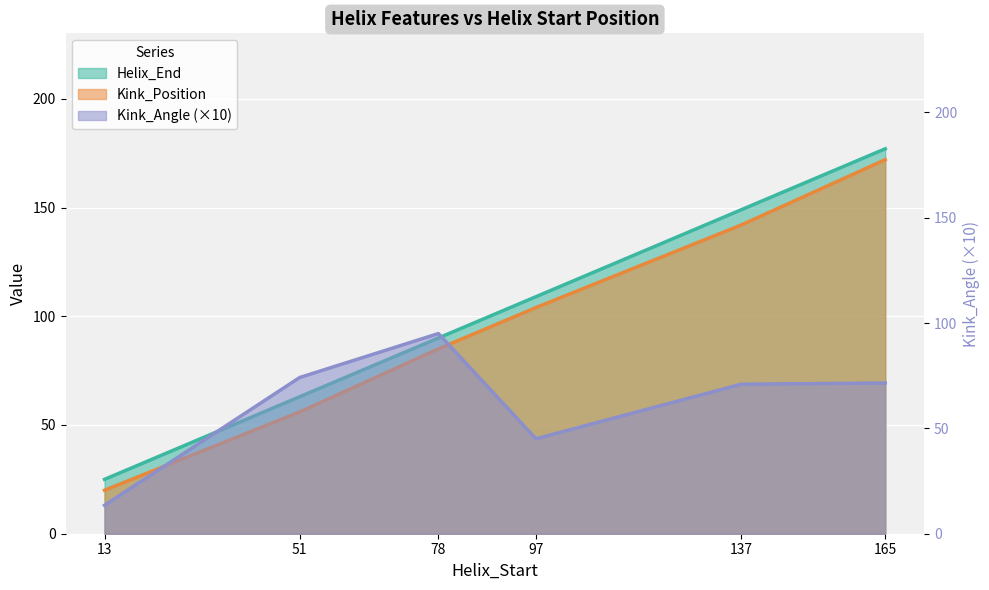

At which category is the sum across all series the highest?

165